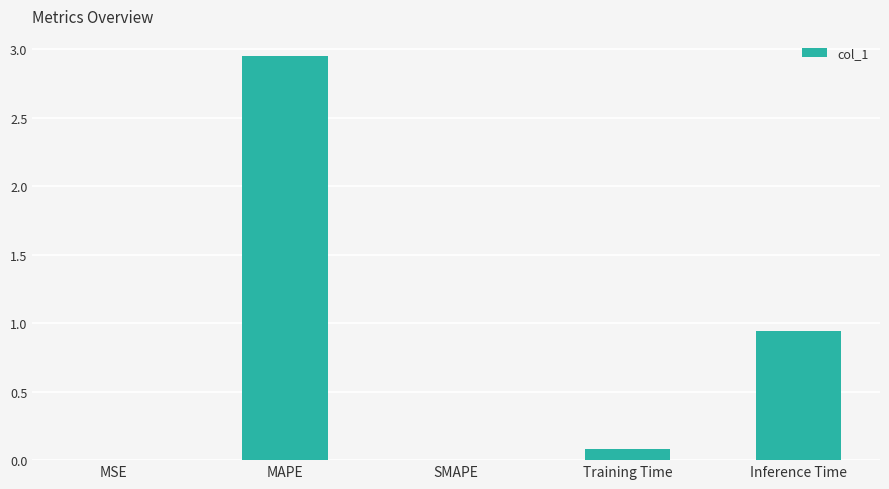

Where is the data nearest to the value 1?

Inference Time